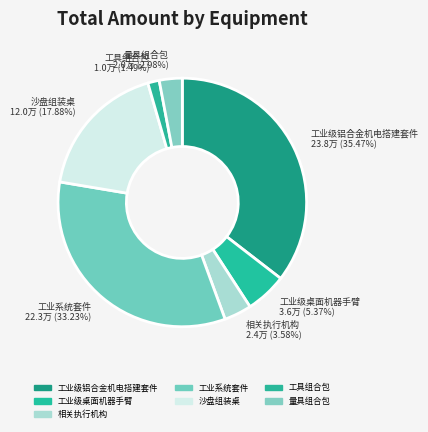

Rank the categories by value from lowest to highest.

工具组合包, 量具组合包, 相关执行机构, 工业级桌面机器手臂, 沙盘组装桌, 工业系统套件, 工业级铝合金机电搭建套件